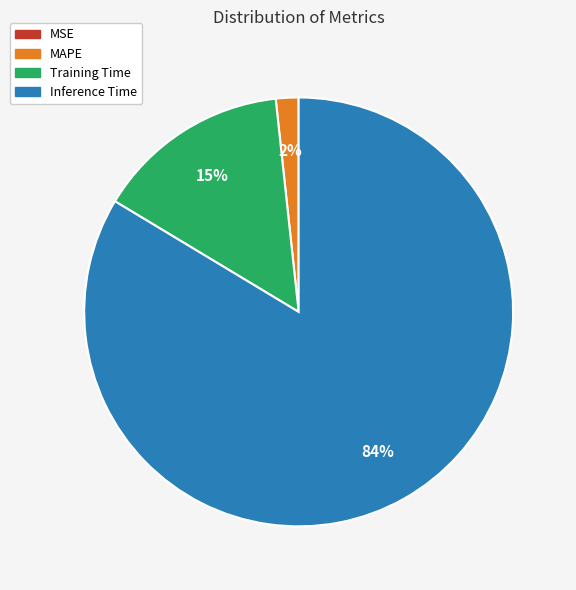

What is the majority slice?

Inference Time